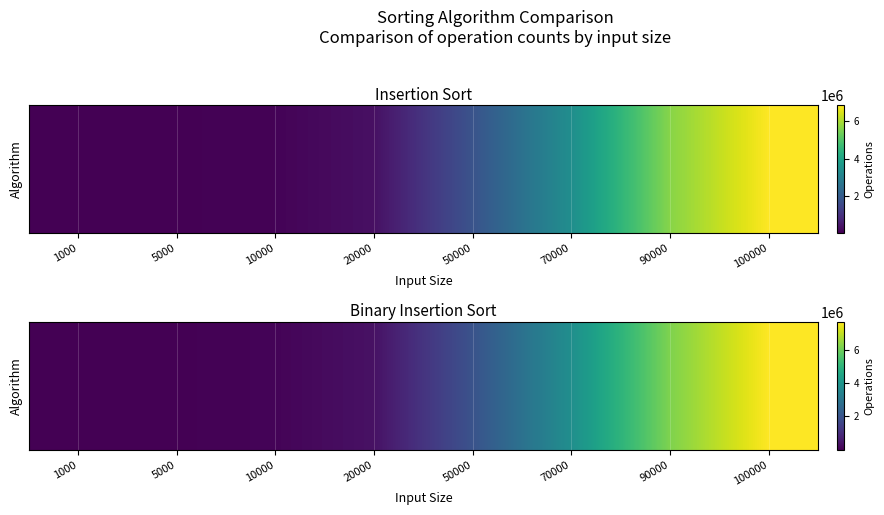

Which category has the lowest value across all series?

1000